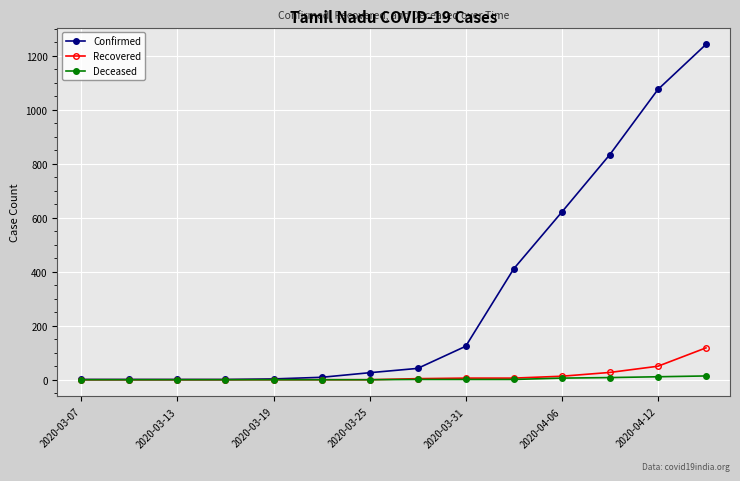

Which series has the largest total across all categories?

Confirmed